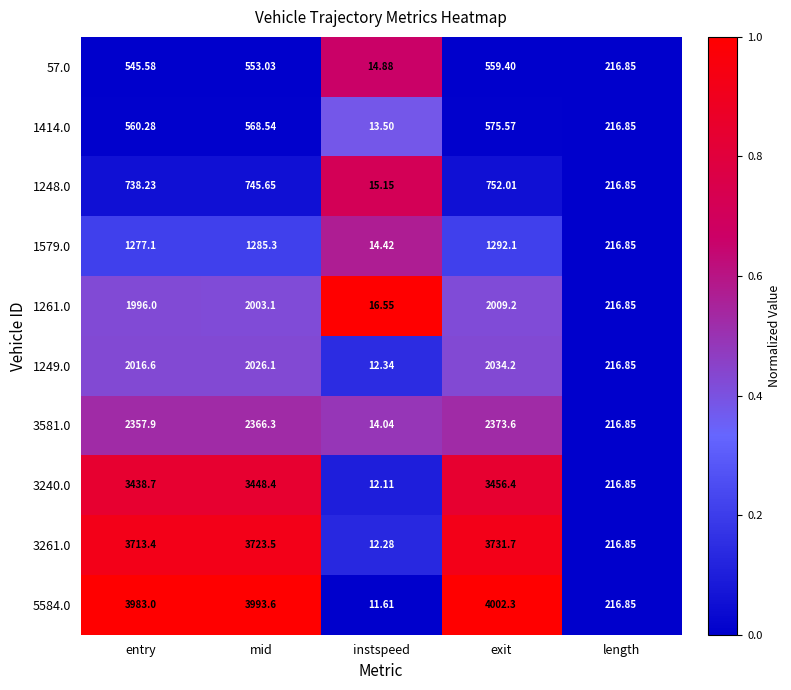

At which label does 3581.0 first exceed 2357?

entry